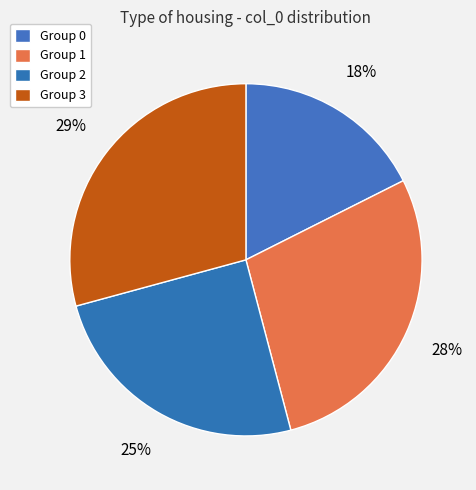

Rank the categories by value from lowest to highest.

0, 2, 1, 3